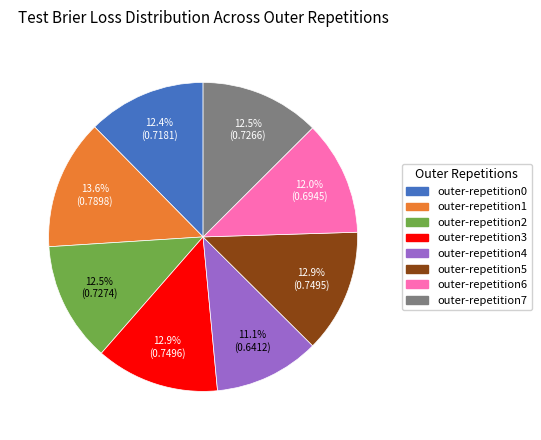

How many segments does this pie chart have?

8